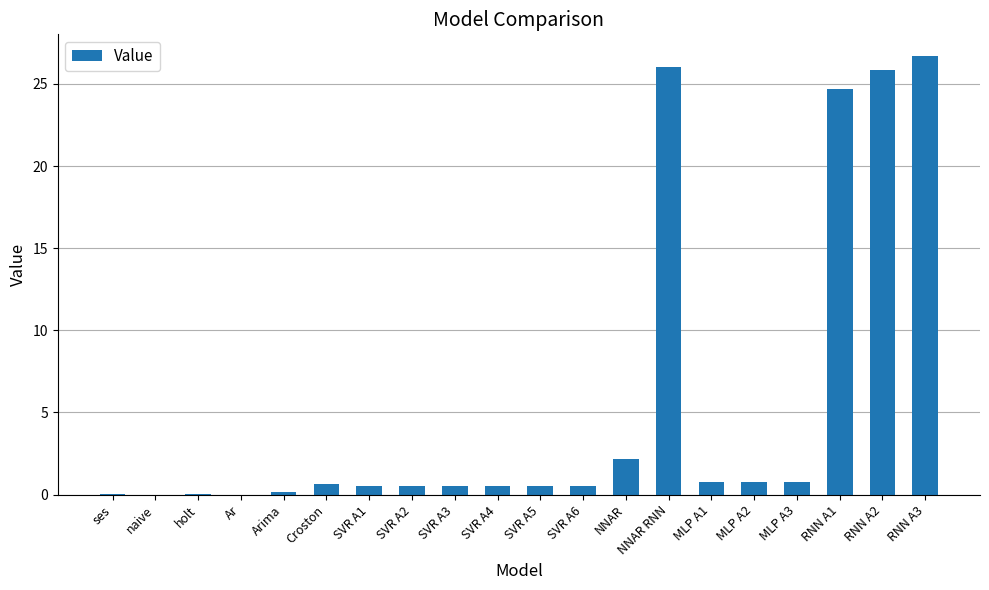

What is the change in value from holt to RNN A2?

+25.8